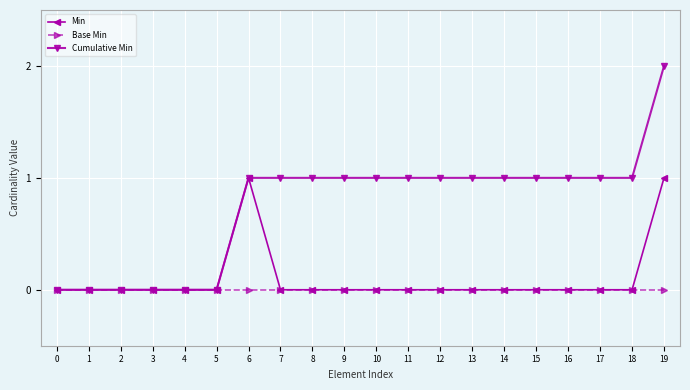

How many data points does each series have?

20